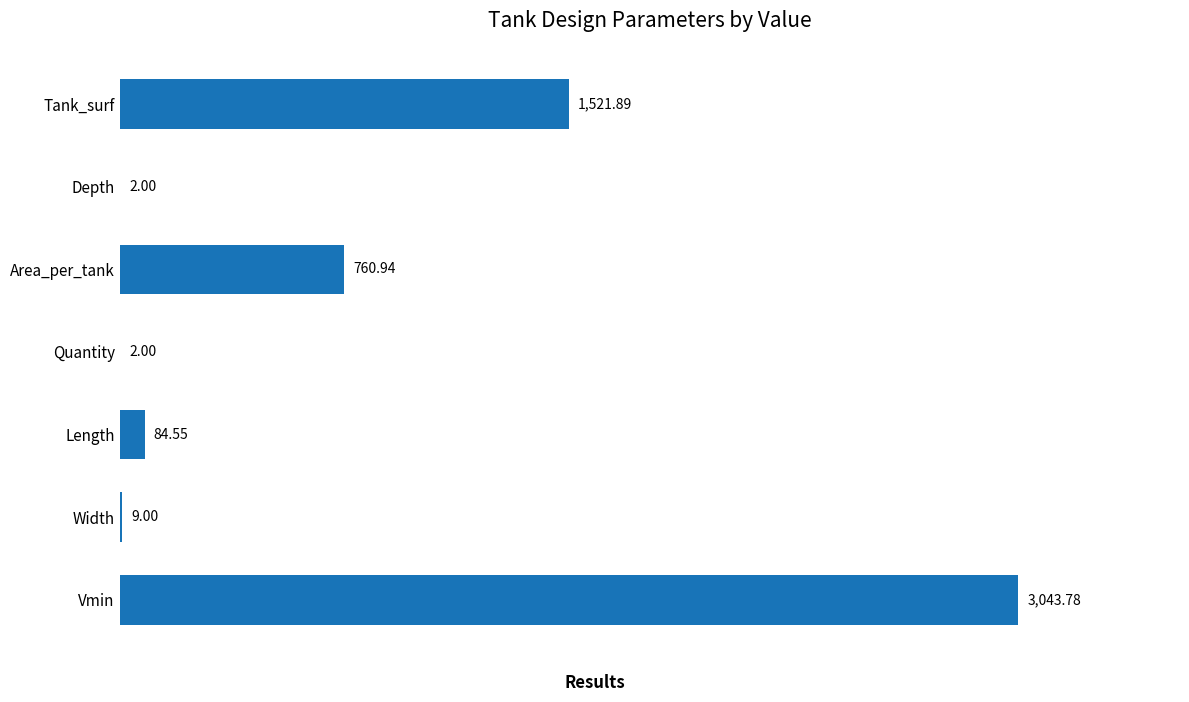

What is the change in value from Depth to Width?

+7.0